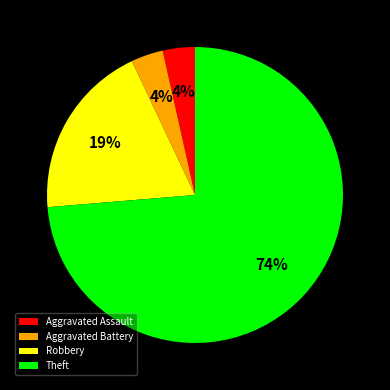

To the nearest percent, what is the average slice percentage?

25%